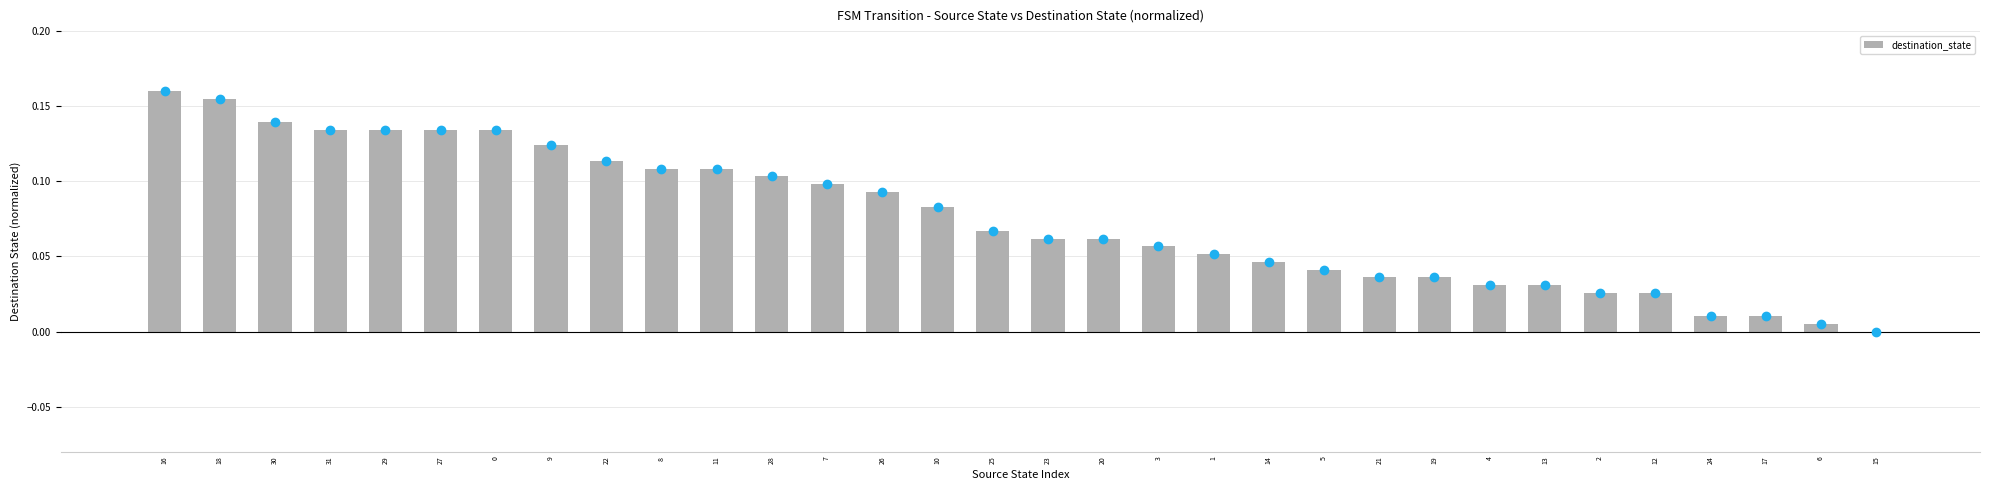

The chart shows a value of 0.1 at 10. True or false?

True